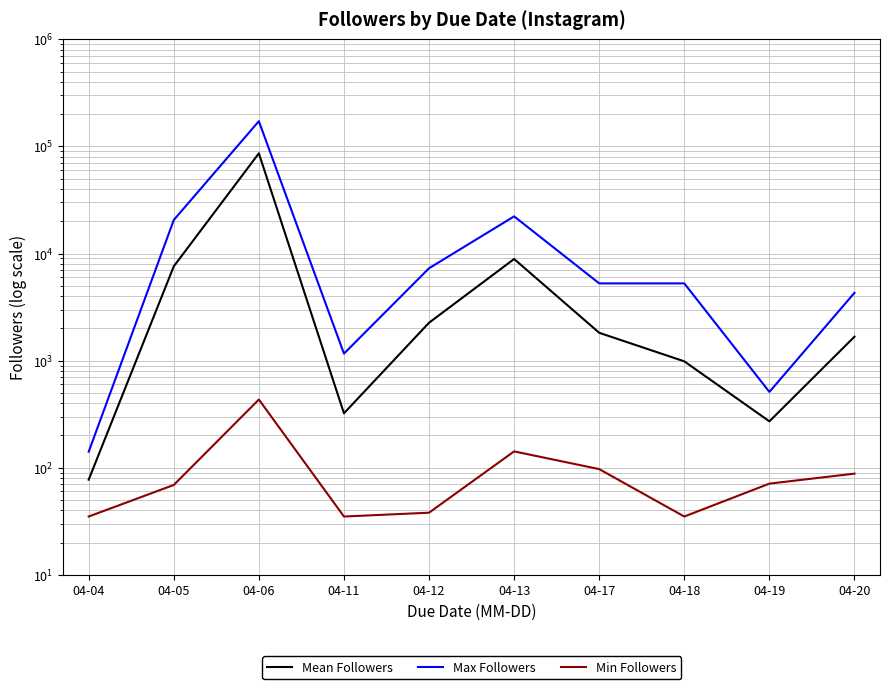

The Max Followers series shows 4295.0 at 04-20. True or false?

True